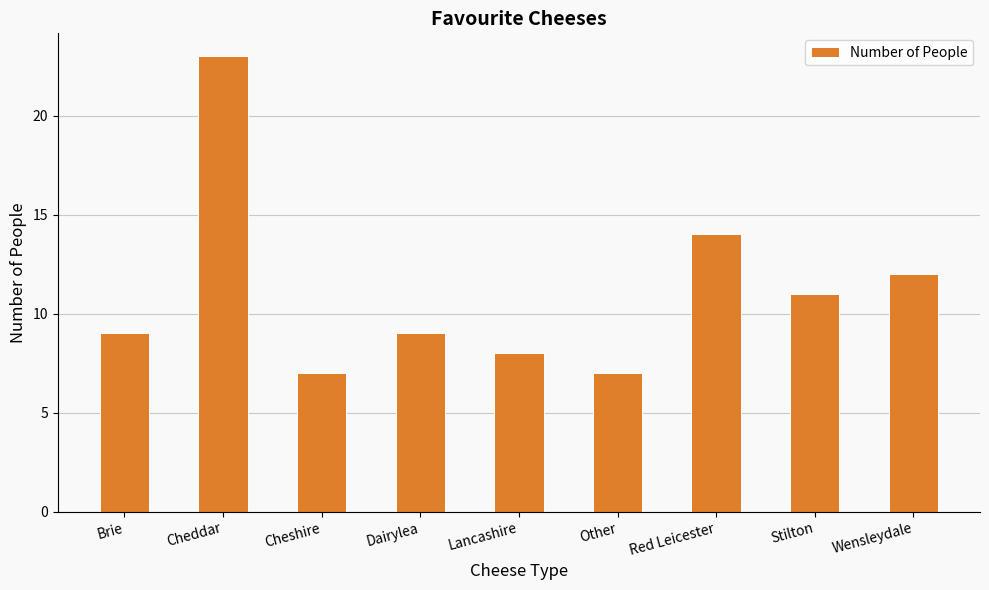

The value at Cheshire is 10. True or false?

False